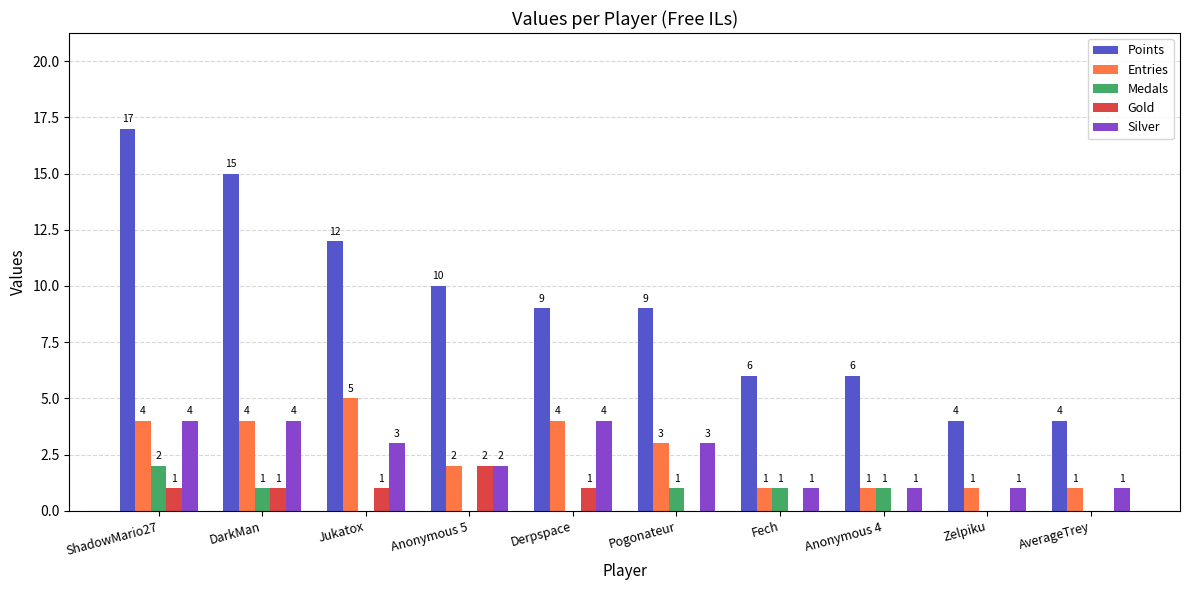

Where does the Entries series first go above 3?

ShadowMario27